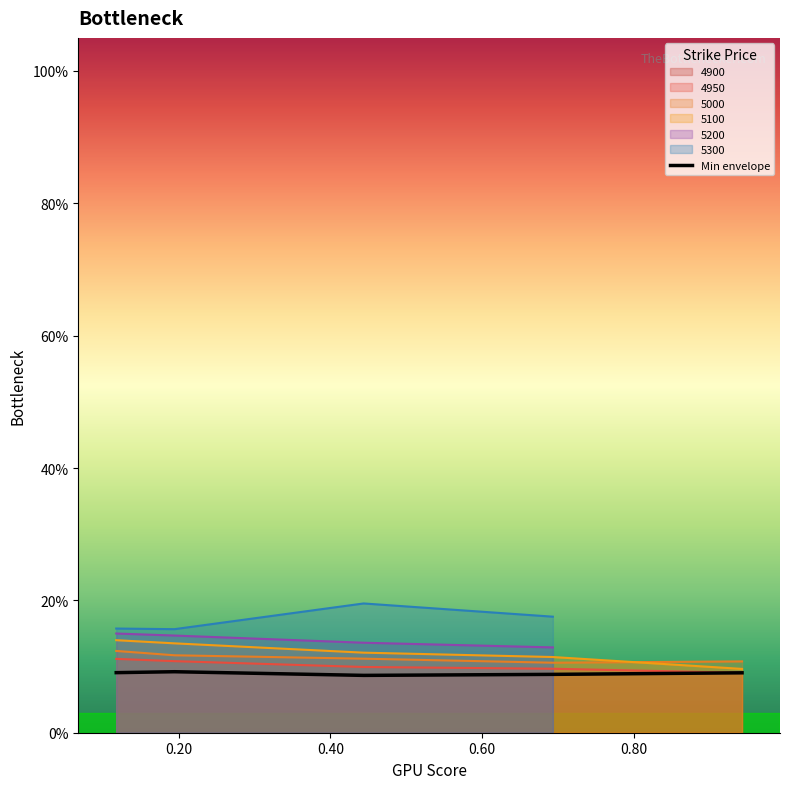

How many points are higher than both their immediate neighbors (excluding endpoints)?

1